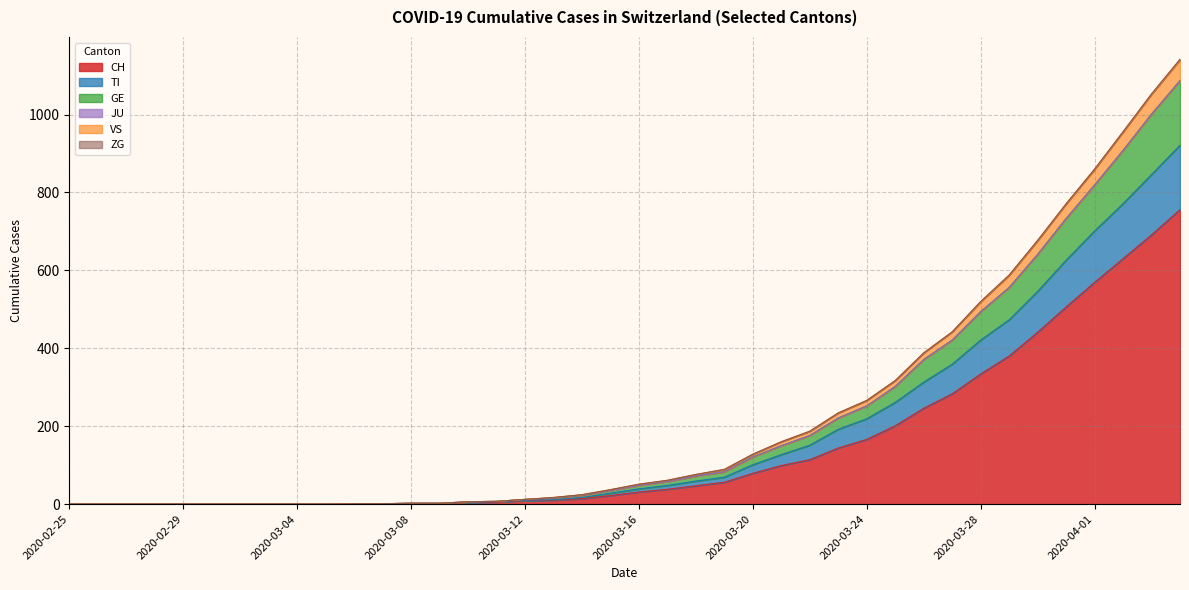

What is the value of the TI point at the 19th from the left?

17